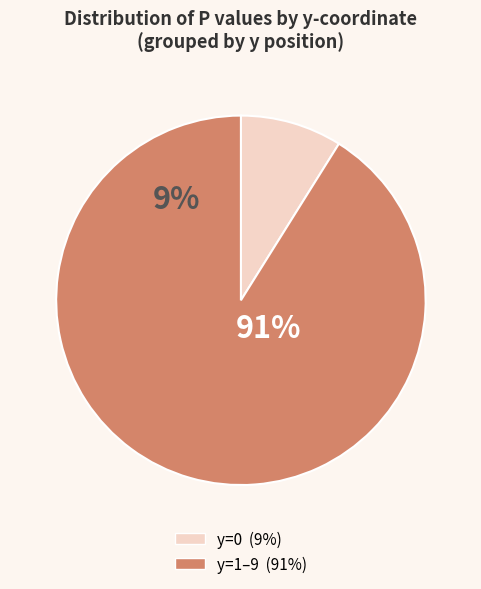

Is it true that y=6 is 22% of the pie?

False